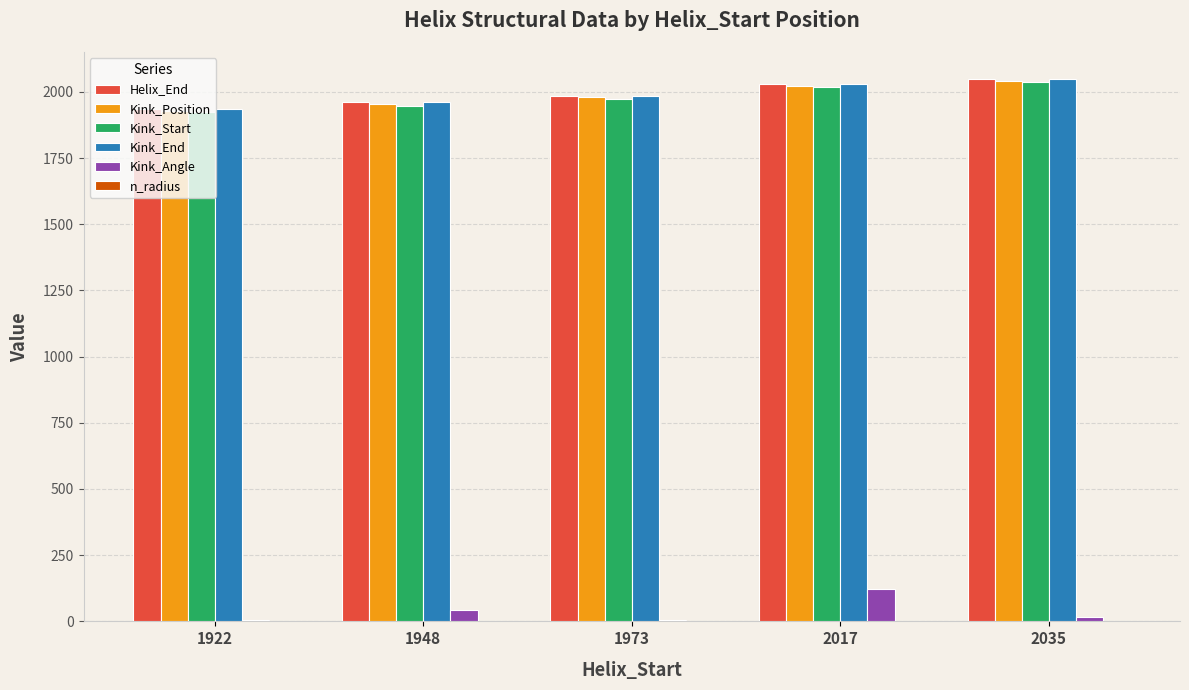

What is the total value across all series at 1948?

7866.1